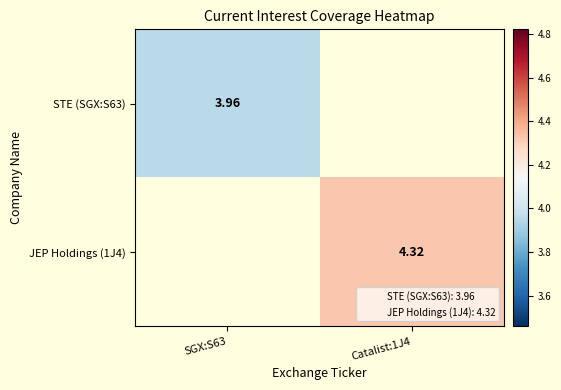

Between SGX:S63 and Catalist:1J4, which is larger?

Catalist:1J4